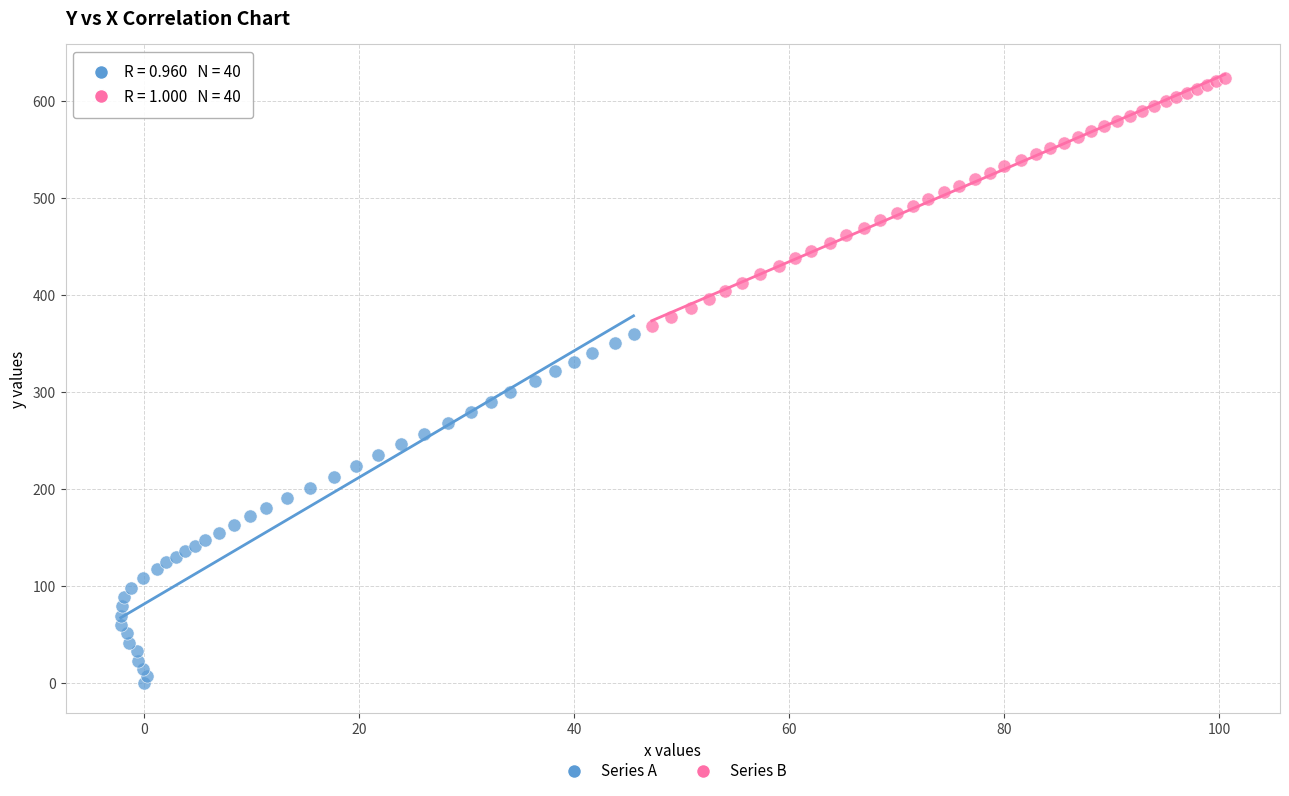

Which series reaches the maximum Y coordinate?

Series B